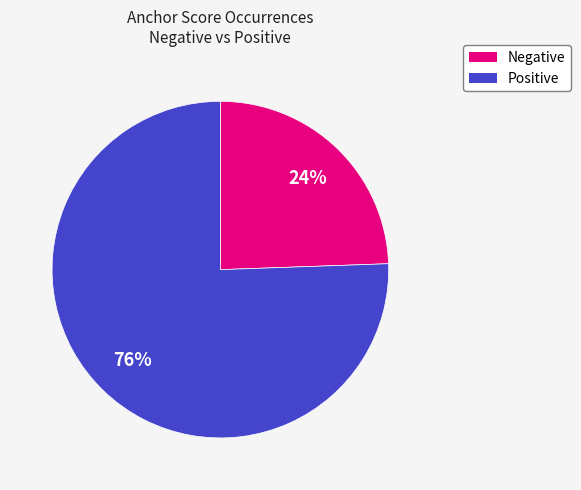

Combined, do Negative and Positive account for over 50%?

Yes